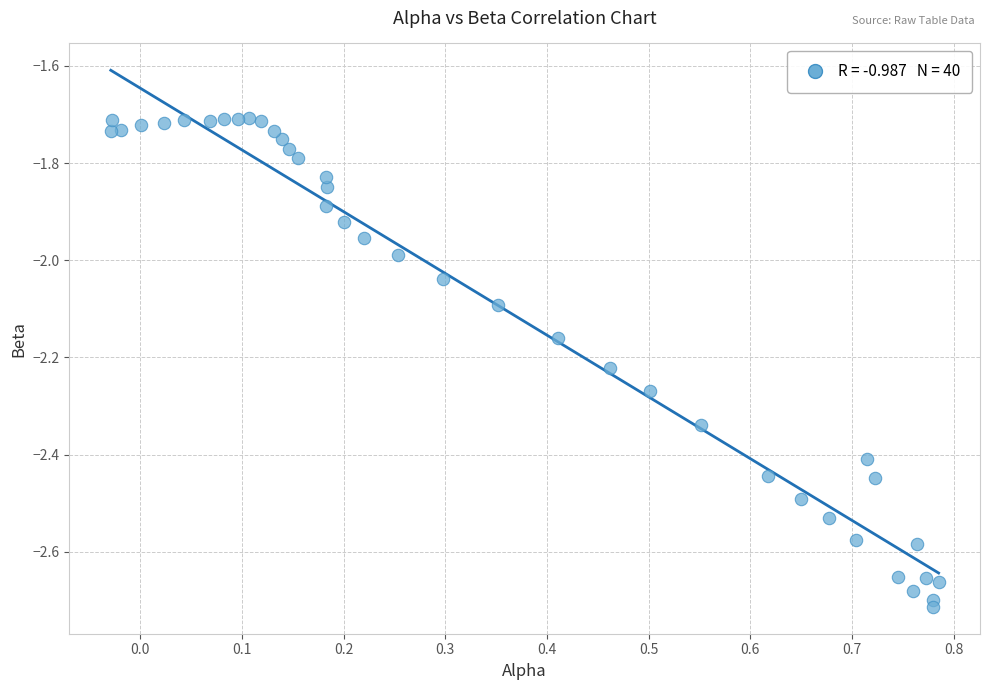

What is the range of Y values (max minus min)?

1.0